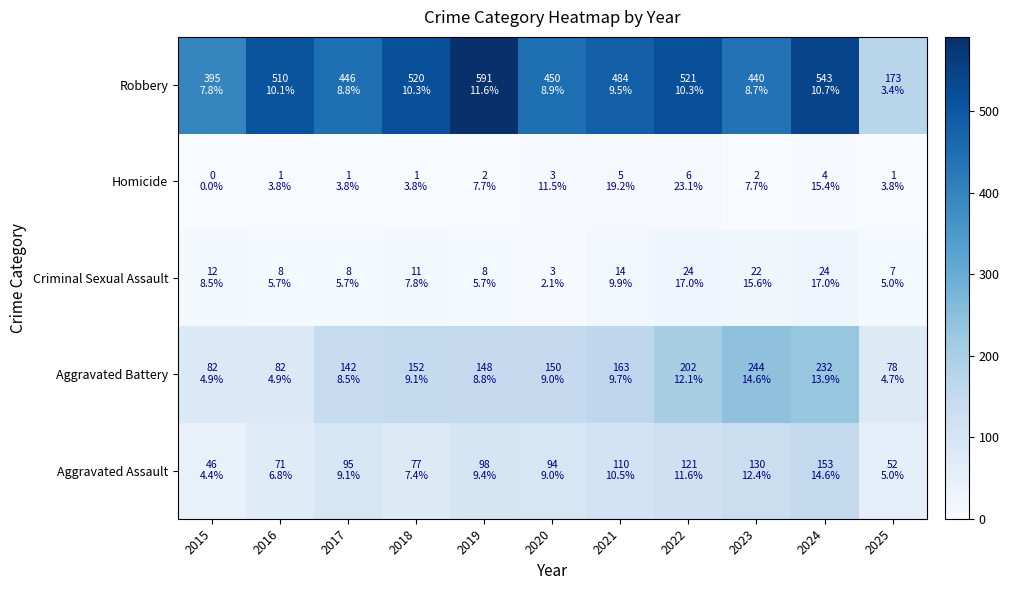

At which category does the chart reach its peak across all series?

2019